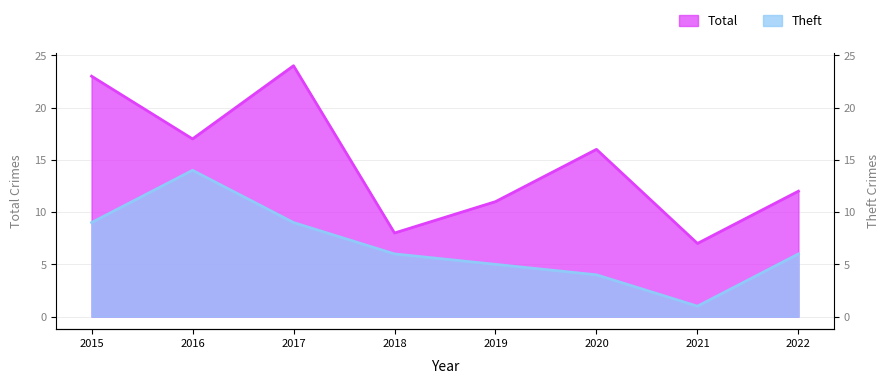

True or false: Total and Theft intersect in this chart.

False